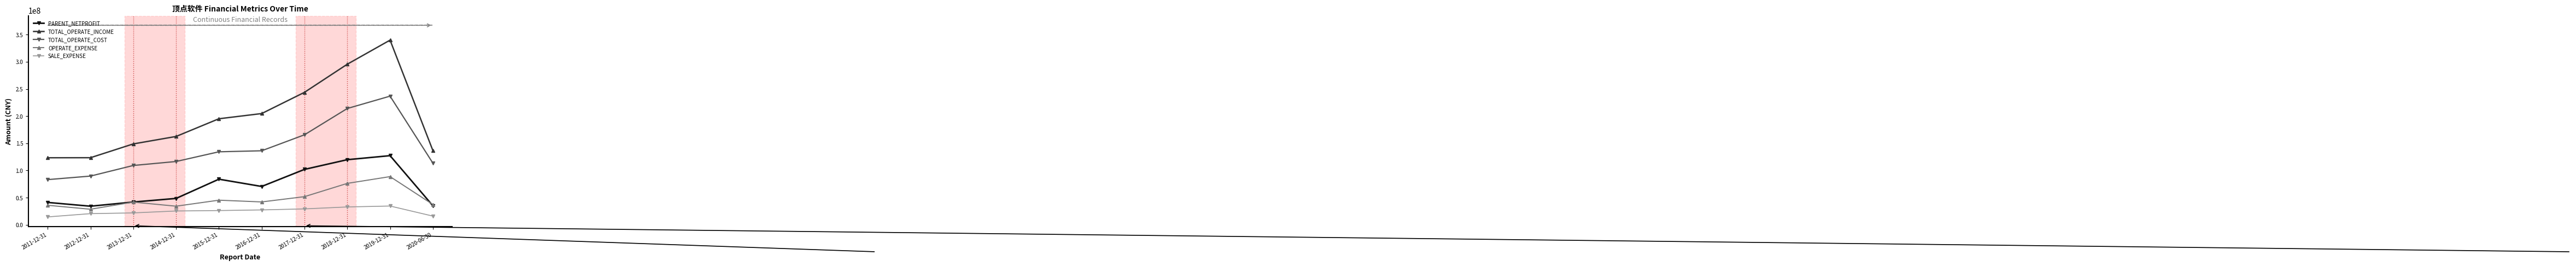

What is the label of the 3rd point from the right?

2018-12-31